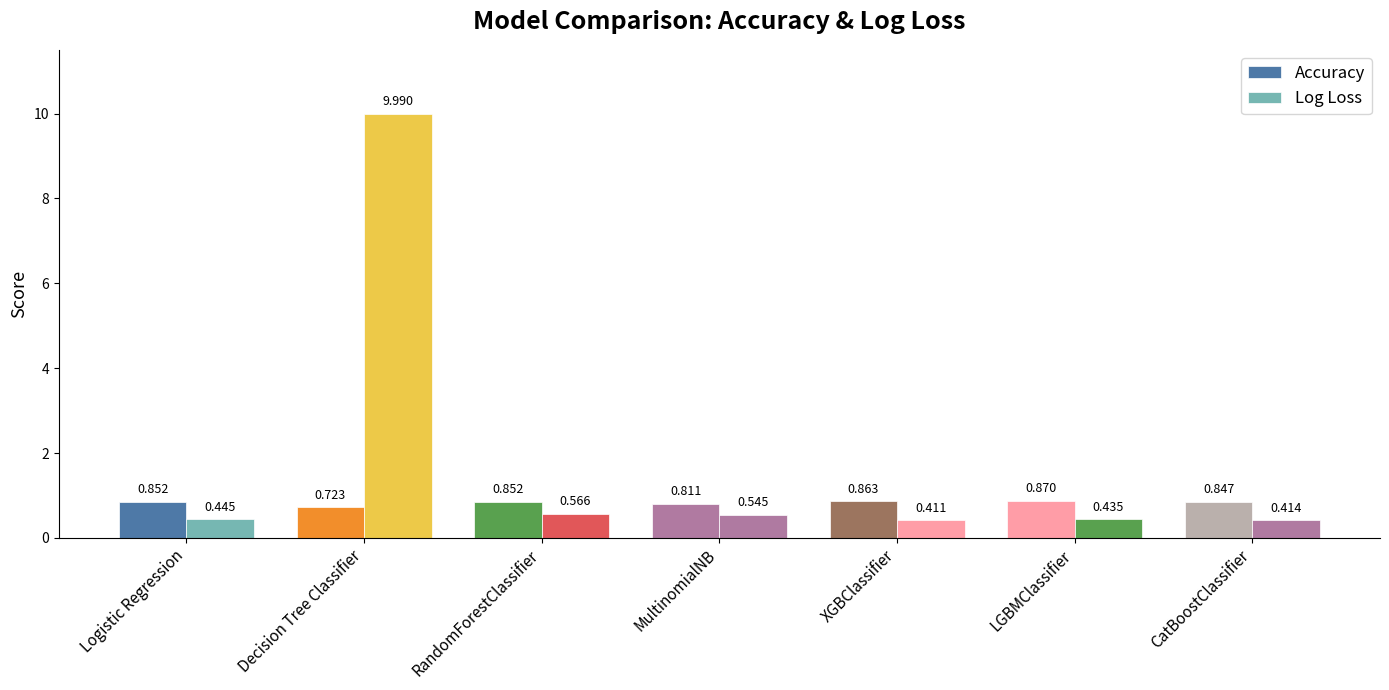

What is the label of the 1st bar from the right?

CatBoostClassifier